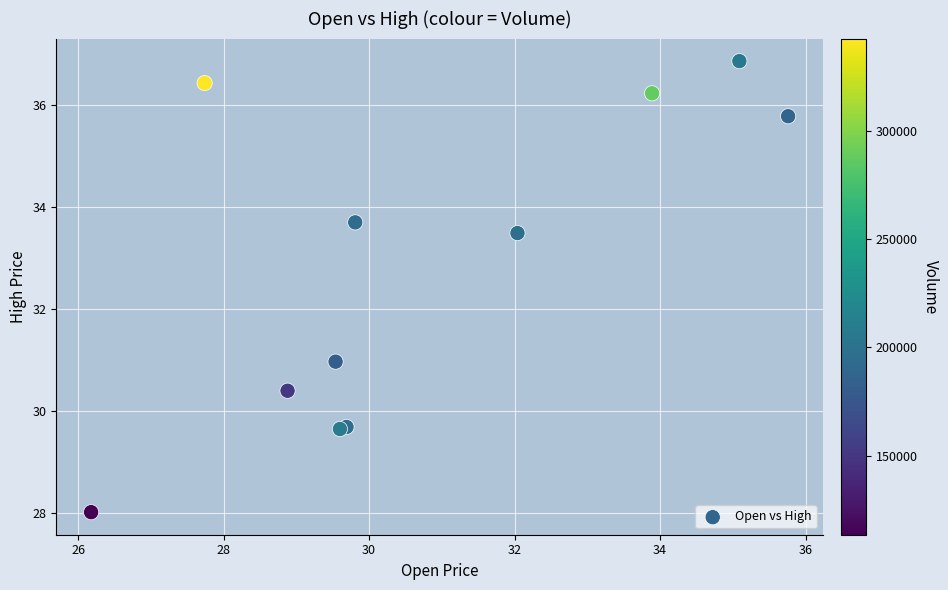

What Y value in the scatter plot is closest to 32?

31.0